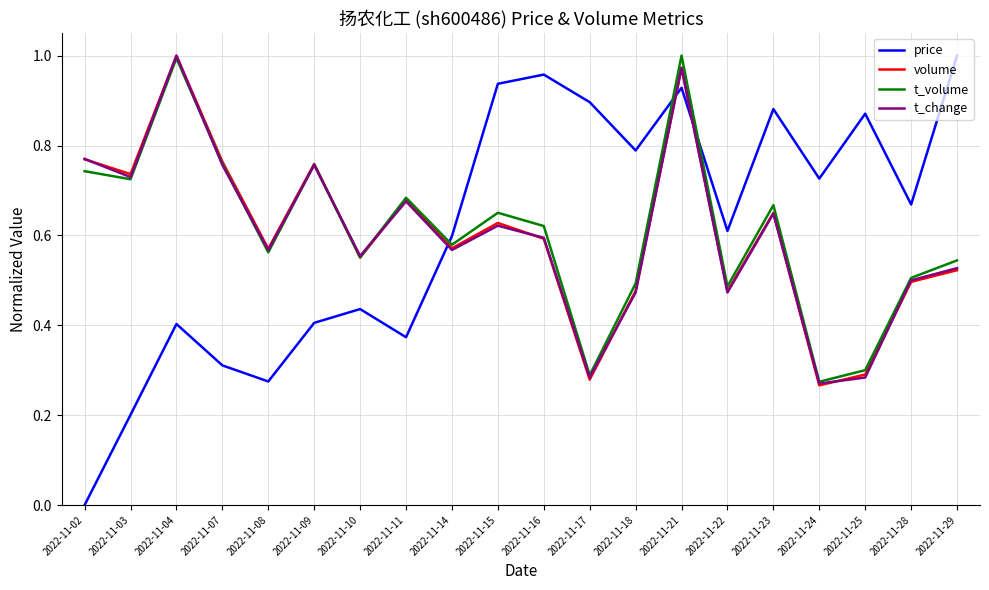

Which category has the lowest value in the price series?

2022-11-02